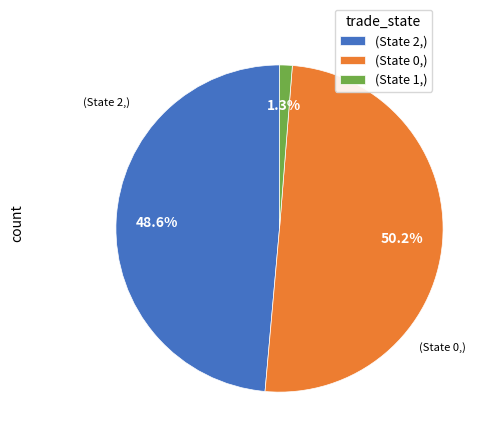

Which category has the smallest portion of the pie?

(State 1,)